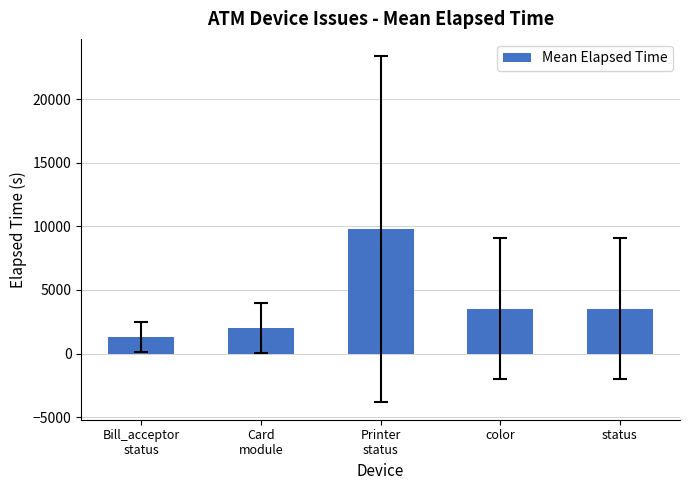

Does the chart contain stacked bars?

No